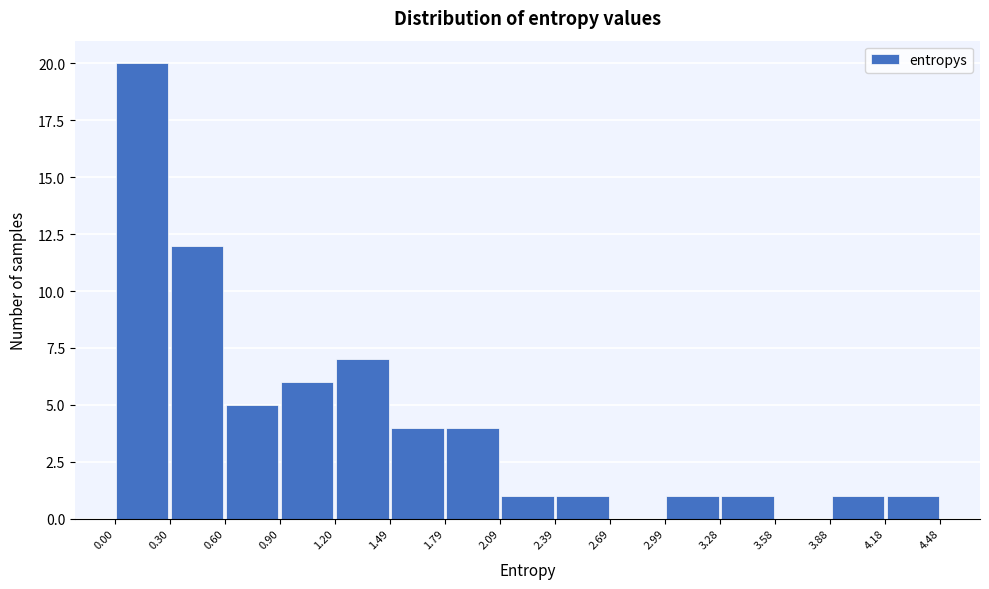

Reading left to right, transcribe this chart: for each bar, give the range it covers on the x-axis and its height. The values are not printed on the chart, so give them approximately, as read against the axis.

0.00 to 0.30: 20
0.30 to 0.60: 12
0.60 to 0.90: 5
0.90 to 1.20: 6
1.20 to 1.49: 7
1.49 to 1.79: 4
1.79 to 2.09: 4
2.09 to 2.39: 1
2.39 to 2.69: 1
2.69 to 2.99: 0
2.99 to 3.28: 1
3.28 to 3.58: 1
3.58 to 3.88: 0
3.88 to 4.18: 1
4.18 to 4.48: 1